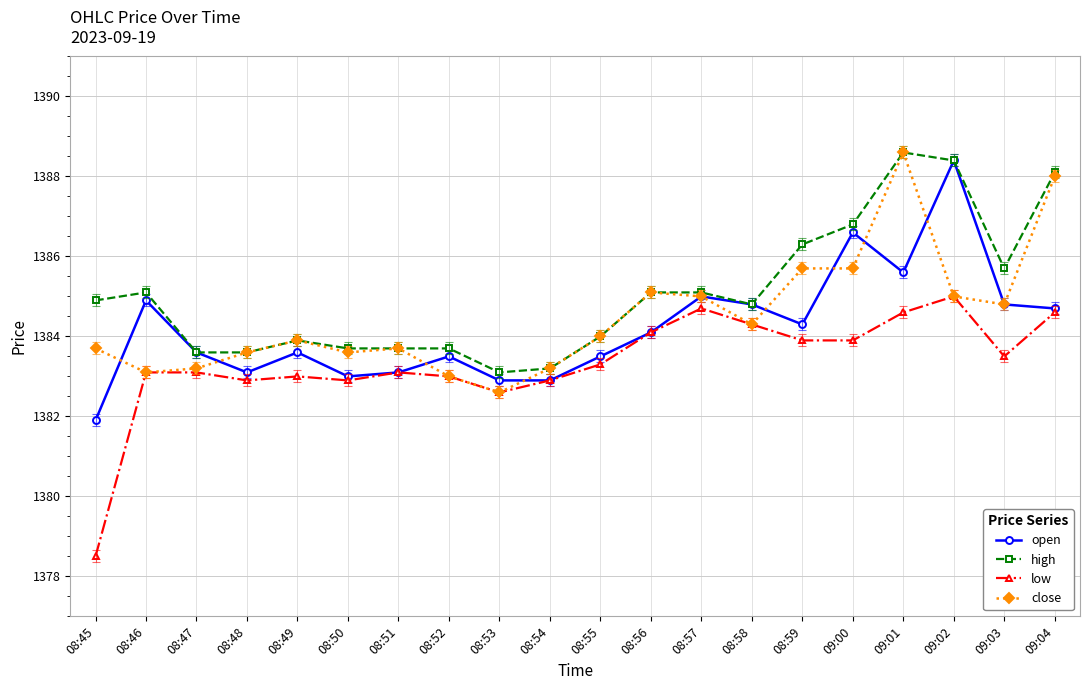

True or false: high and low cross at least once.

False